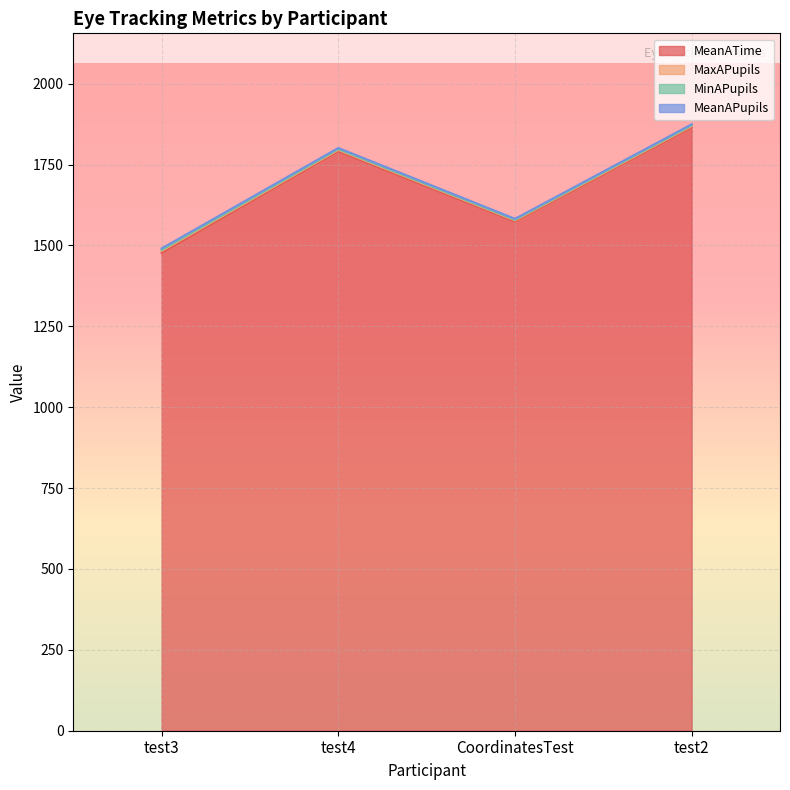

The value of MaxAPupils at CoordinatesTest is 5.5. True or false?

False